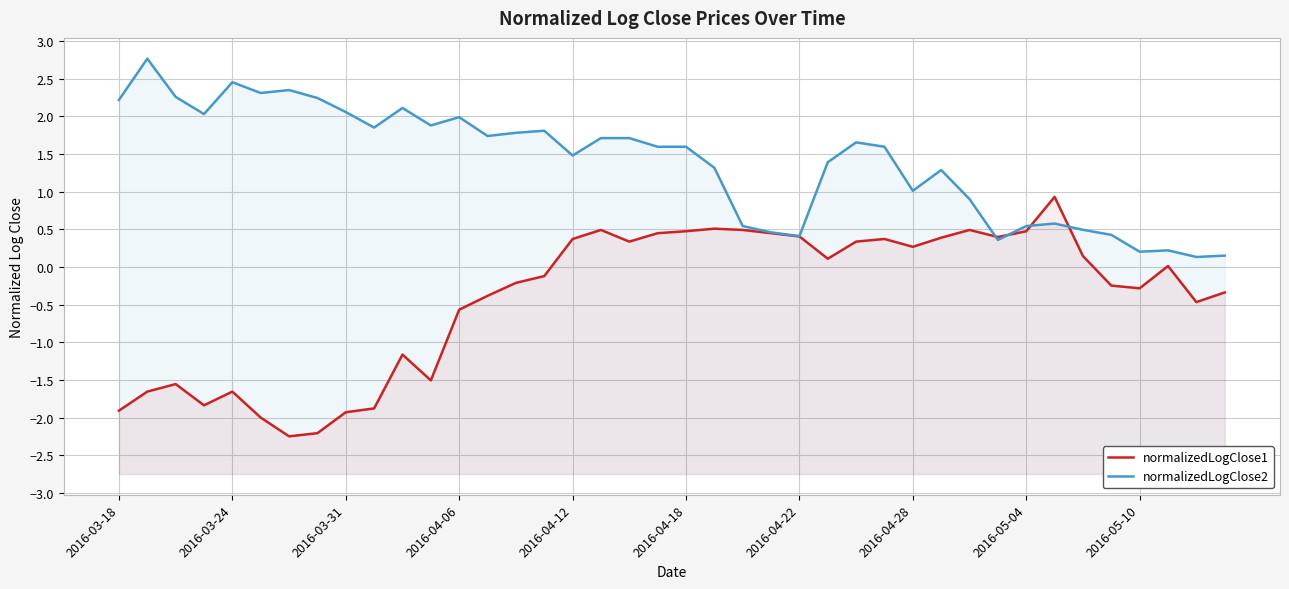

Is the value of normalizedLogClose1 at 19 greater than the value of normalizedLogClose2 at 10?

No